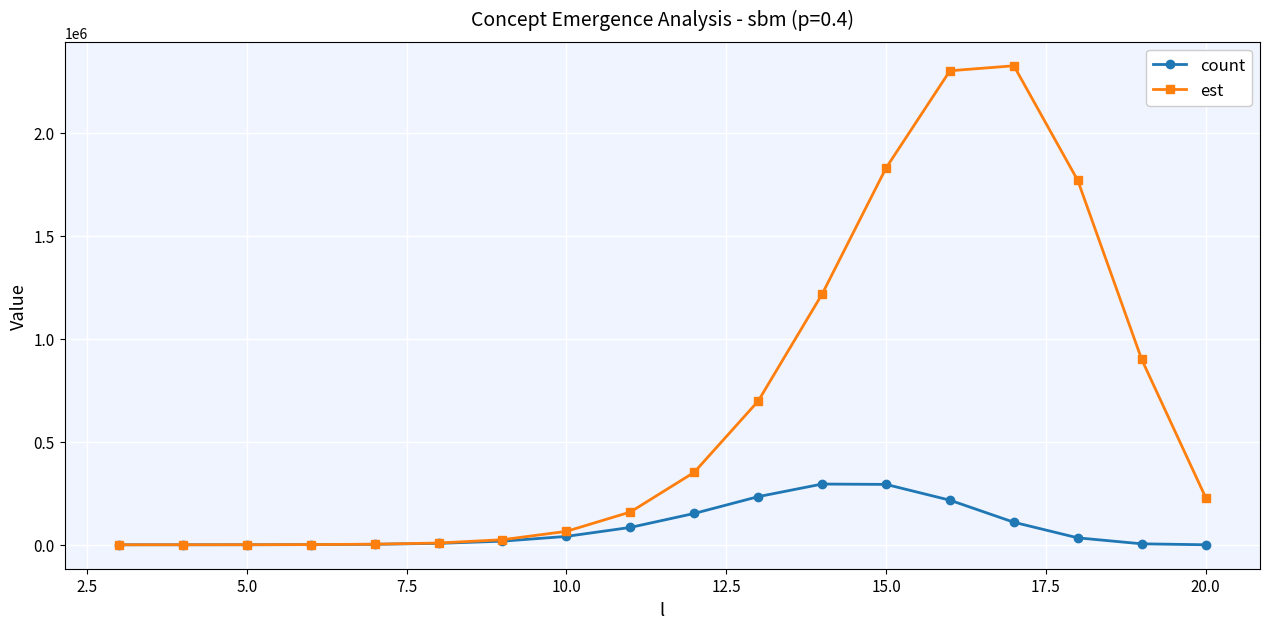

List the series in order of their peak value, lowest first.

count, est